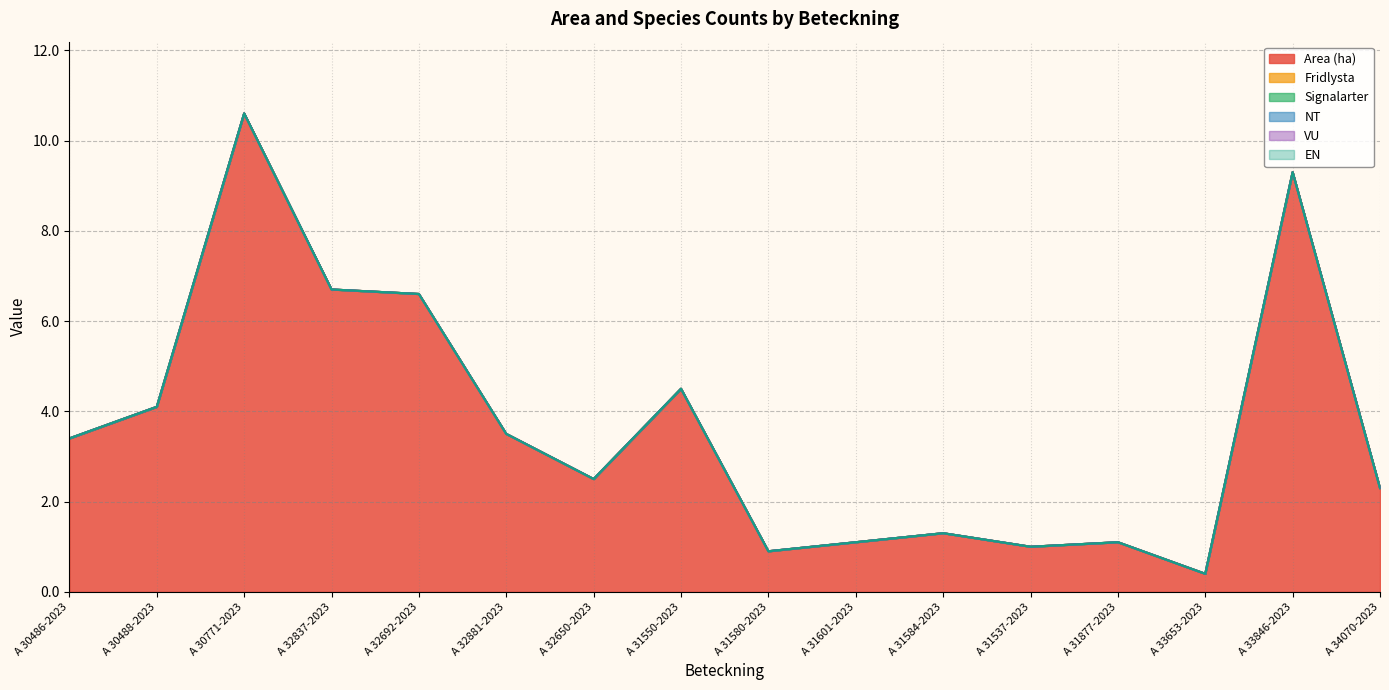

What is the maximum value shown in the chart?

10.6